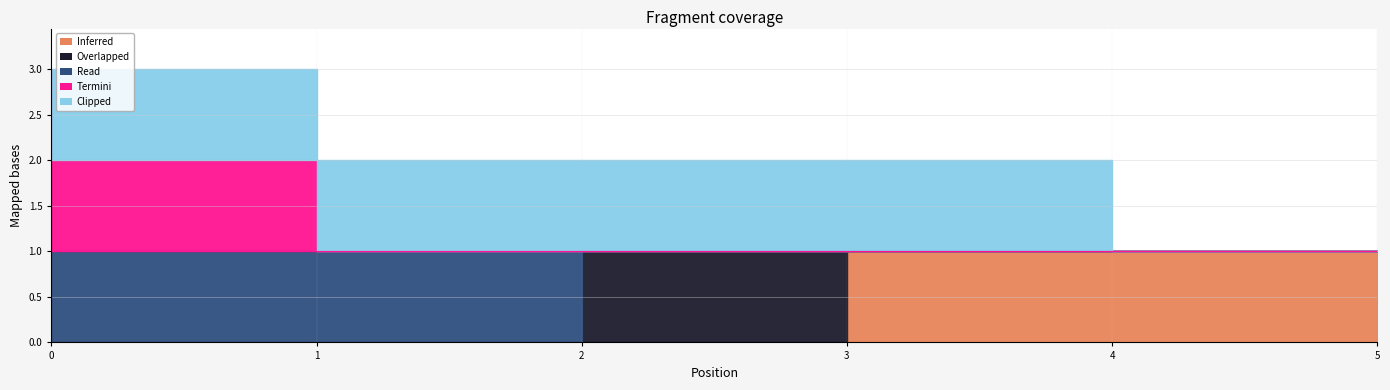

At how many categories does at least one series exceed 0?

6